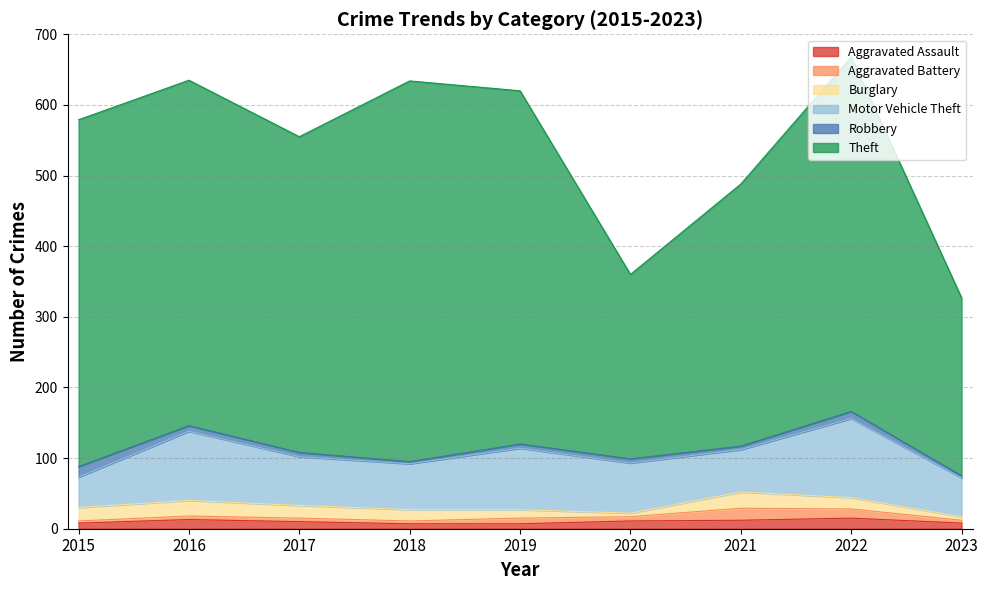

What is the approximate value of Theft at 2015, to the nearest 50?

500